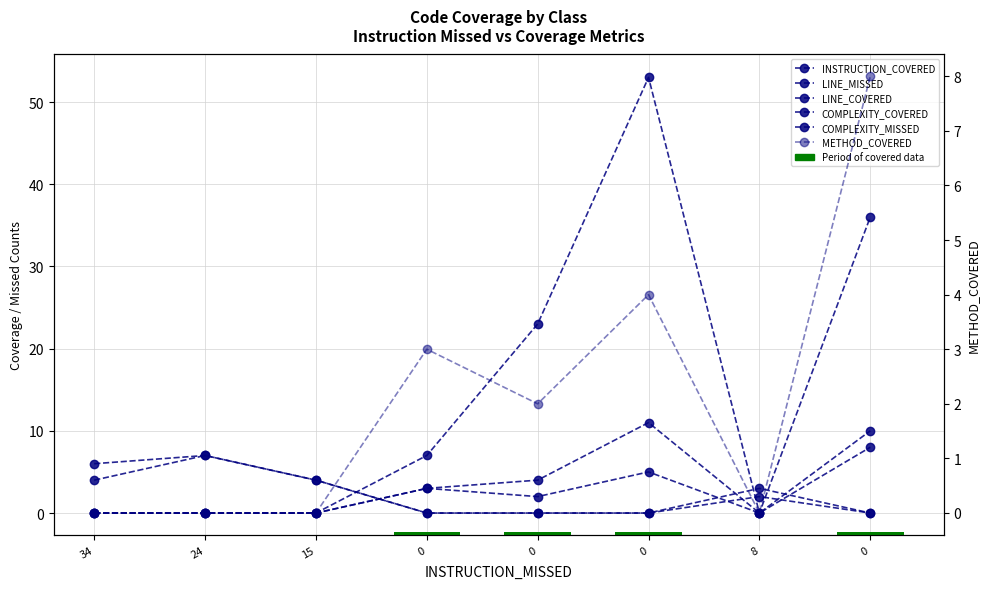

What is the difference between the highest and lowest values at 0?

7